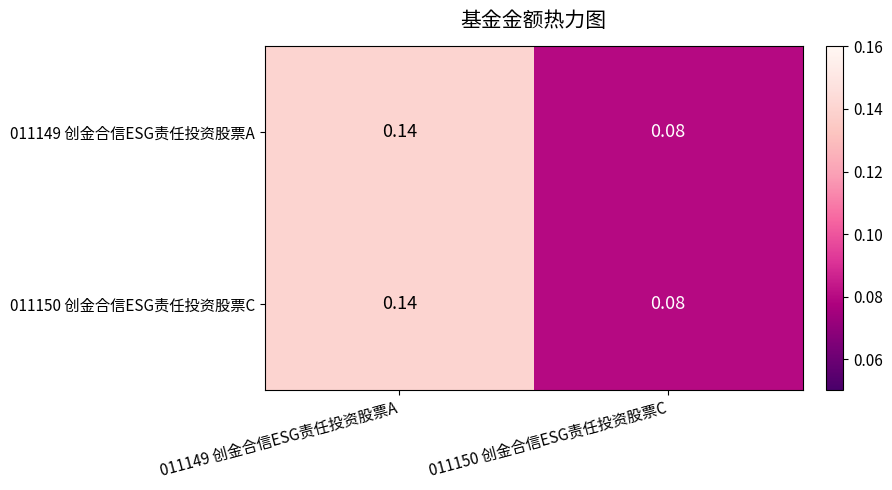

Is the value of 011149 创金合信ESG责任投资股票A at 011150 创金合信ESG责任投资股票C greater than the value of 011150 创金合信ESG责任投资股票C at 011149 创金合信ESG责任投资股票A?

No